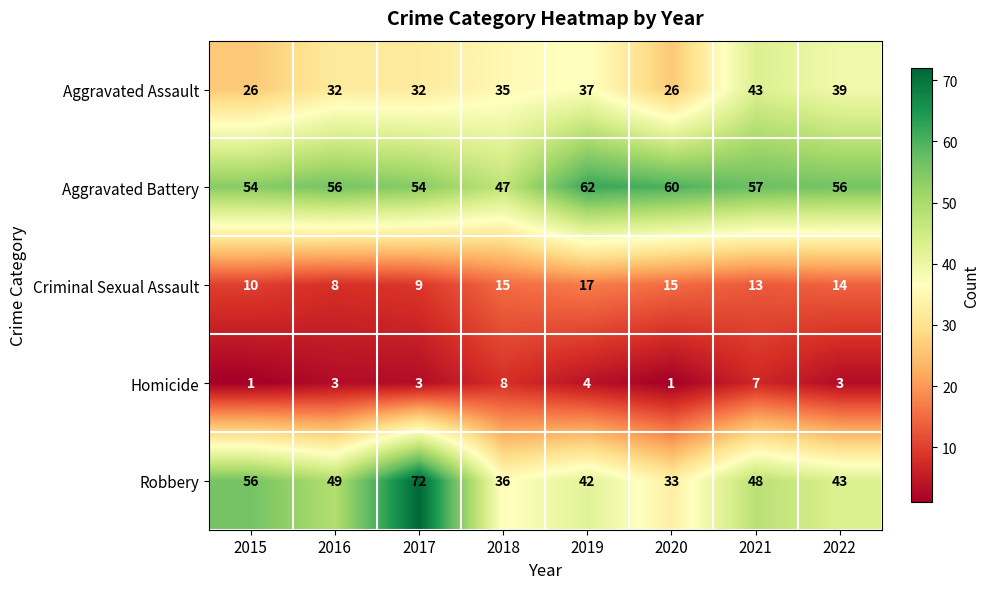

At which category is the sum across all series the highest?

2017